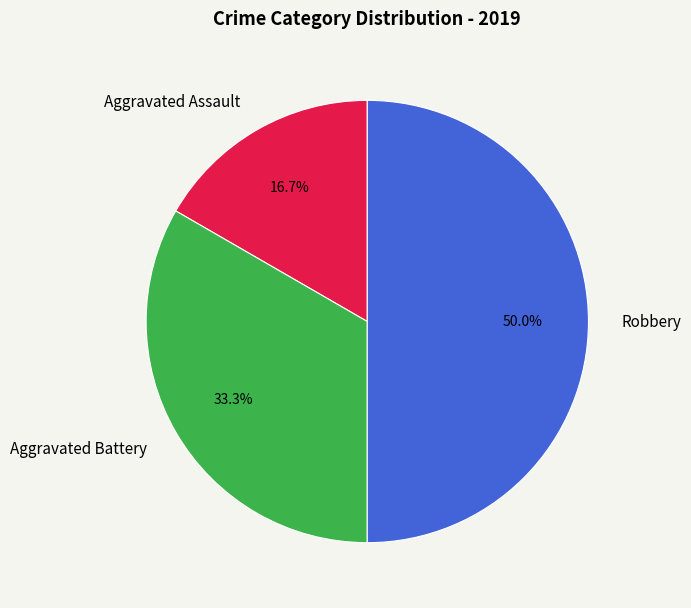

To the nearest percent, what is the average slice percentage?

33%